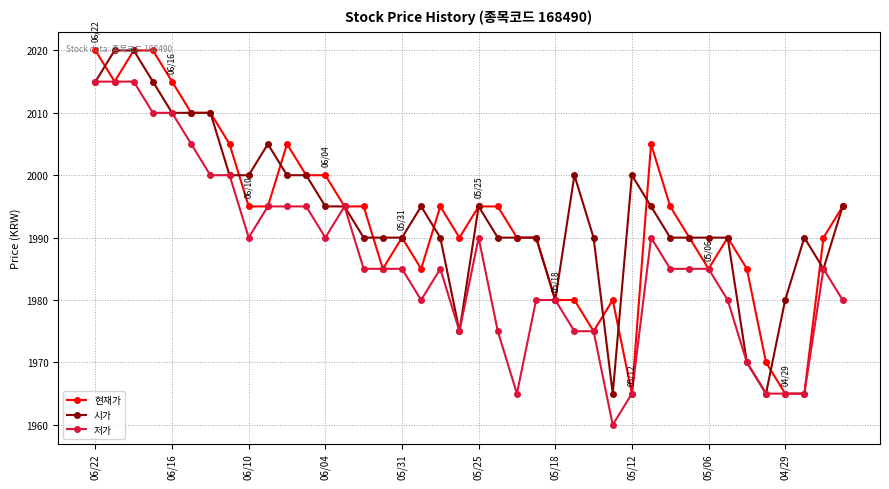

True or false: 시가 has more than 0 interior local peaks.

True